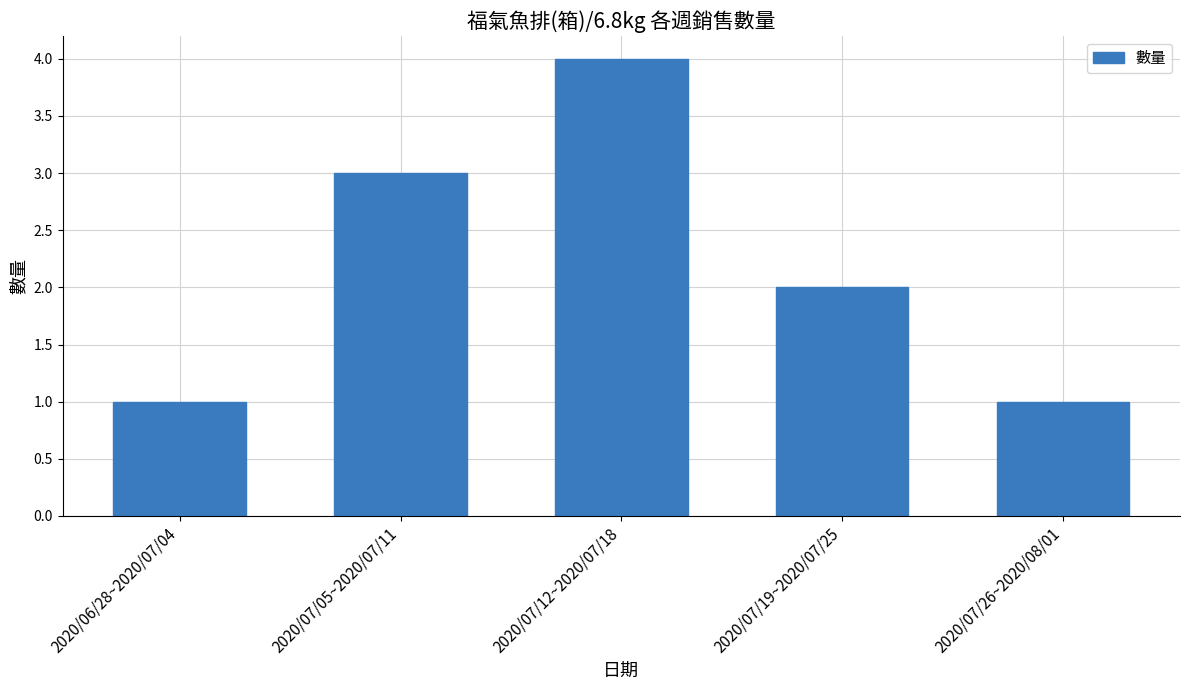

What is the ratio of the value at 2020/07/19~2020/07/25 to the value at 2020/07/05~2020/07/11?

0.7